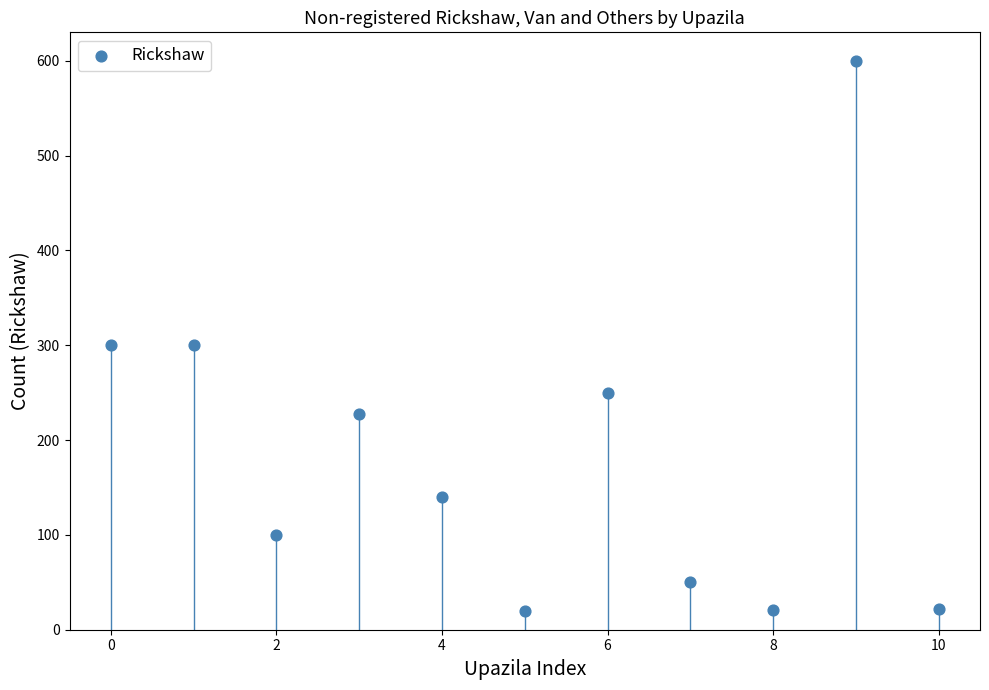

What is the average Y value?

185